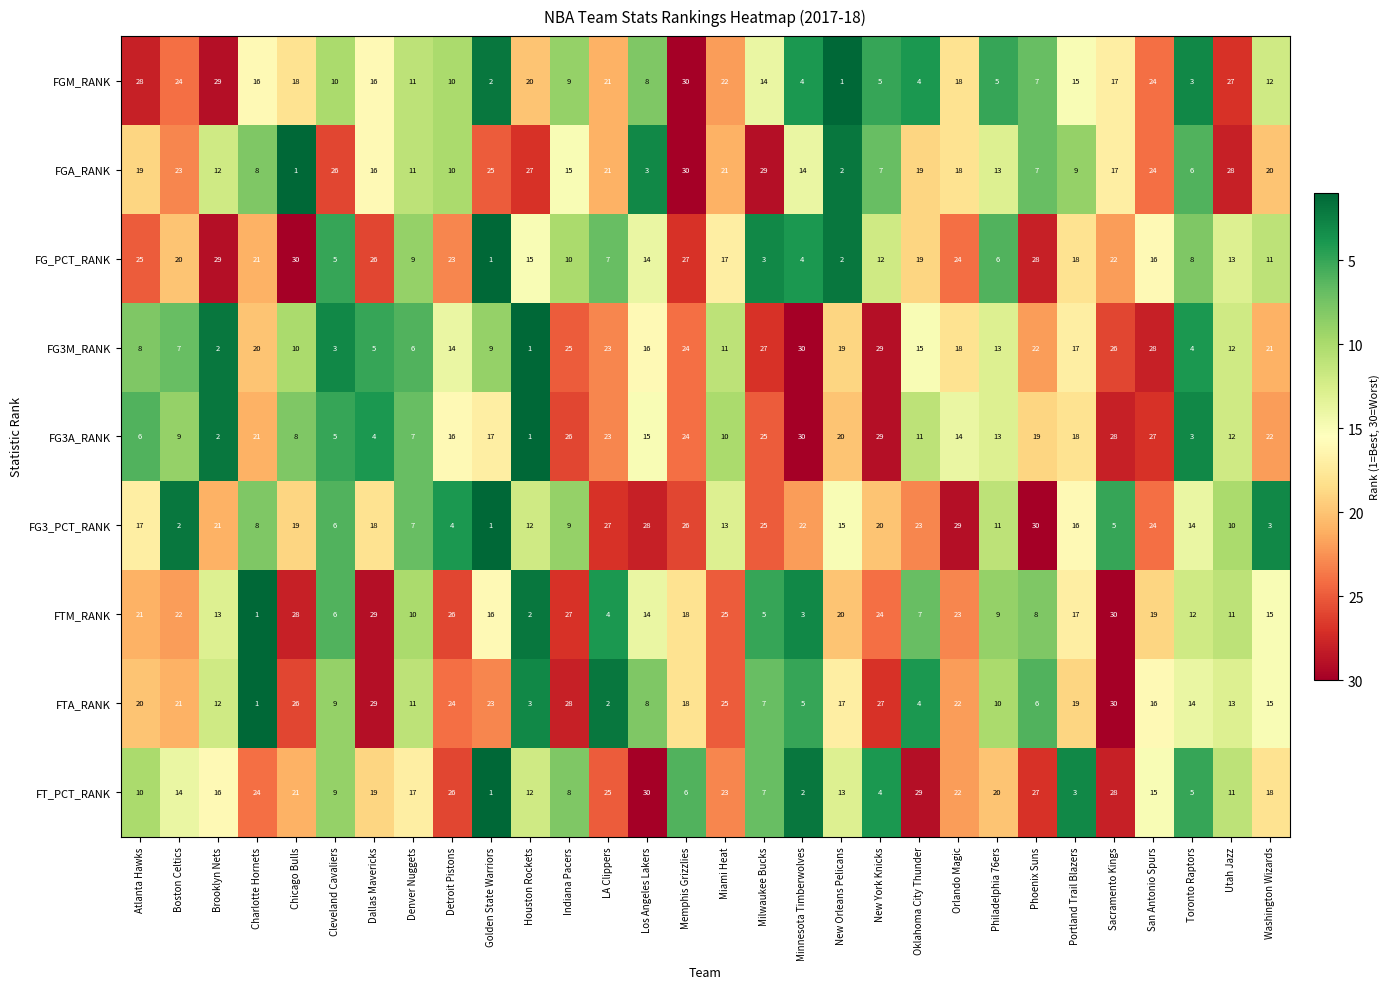

List the labels in order of FG3_PCT_RANK value, largest first.

Phoenix Suns, Orlando Magic, Los Angeles Lakers, LA Clippers, Memphis Grizzlies, Milwaukee Bucks, San Antonio Spurs, Oklahoma City Thunder, Minnesota Timberwolves, Brooklyn Nets, New York Knicks, Chicago Bulls, Dallas Mavericks, Atlanta Hawks, Portland Trail Blazers, New Orleans Pelicans, Toronto Raptors, Miami Heat, Houston Rockets, Philadelphia 76ers, Utah Jazz, Indiana Pacers, Charlotte Hornets, Denver Nuggets, Cleveland Cavaliers, Sacramento Kings, Detroit Pistons, Washington Wizards, Boston Celtics, Golden State Warriors